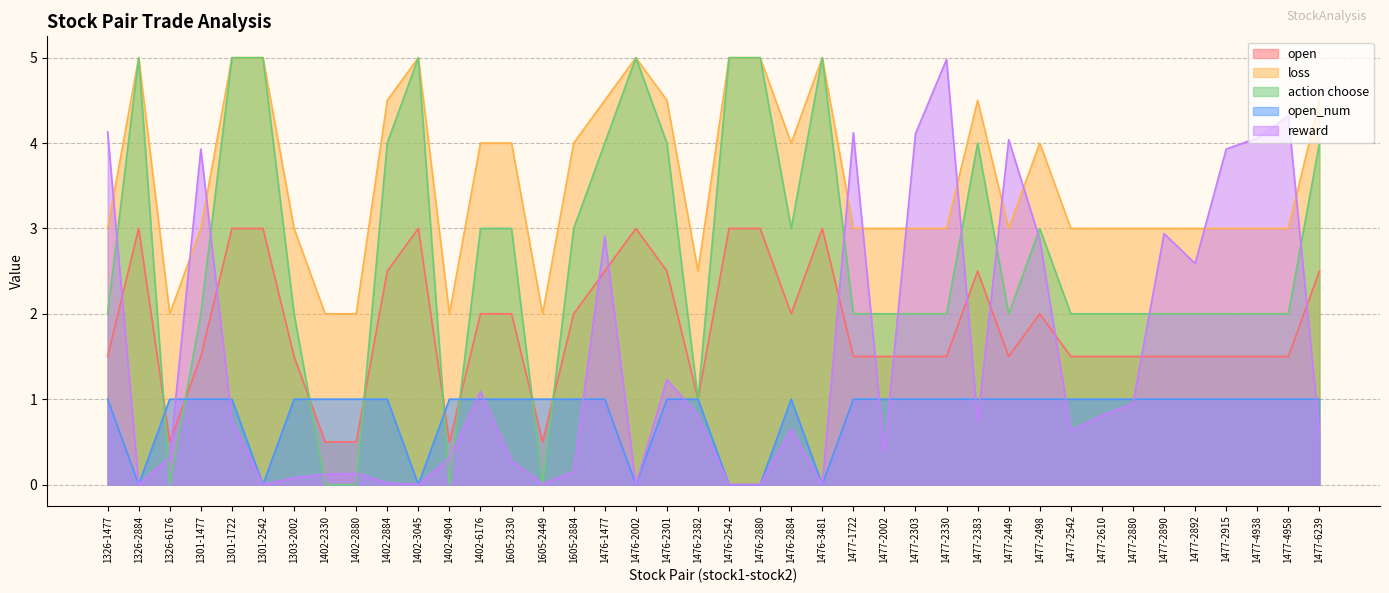

How many interior local valleys does the action choose series have?

6